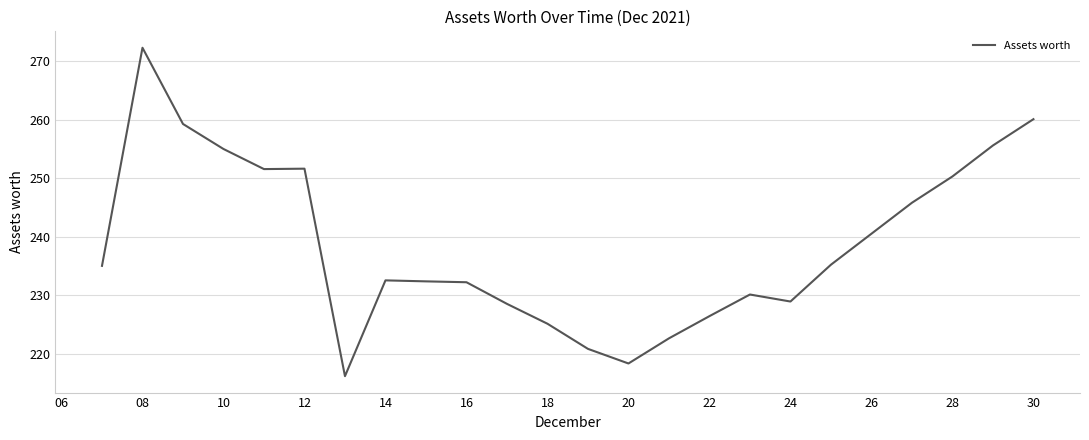

What is the greatest value displayed?

272.3